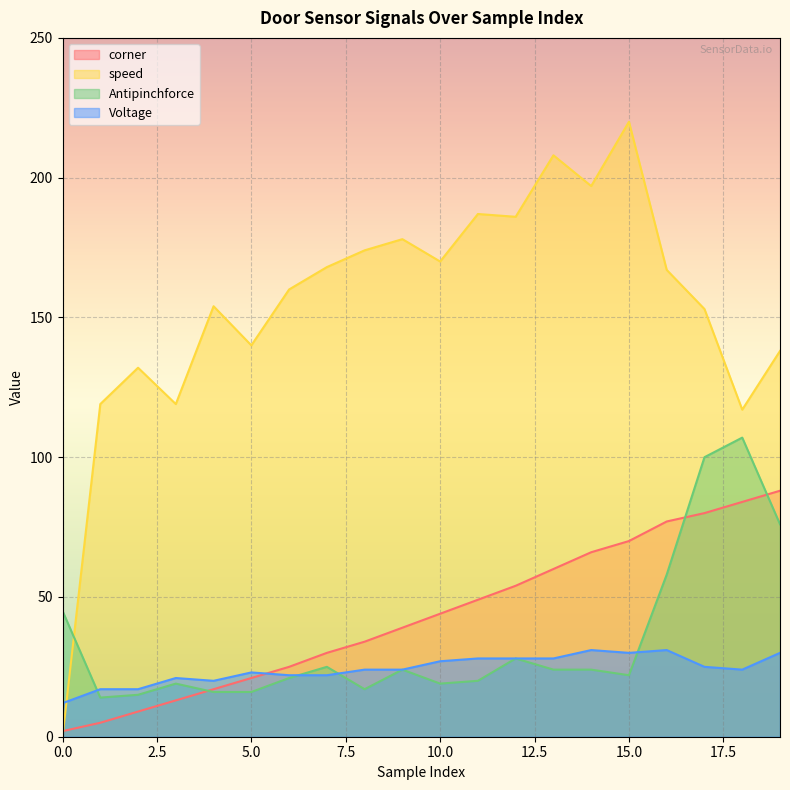

In speed, how many points are lower than both neighbors (excluding endpoints)?

6